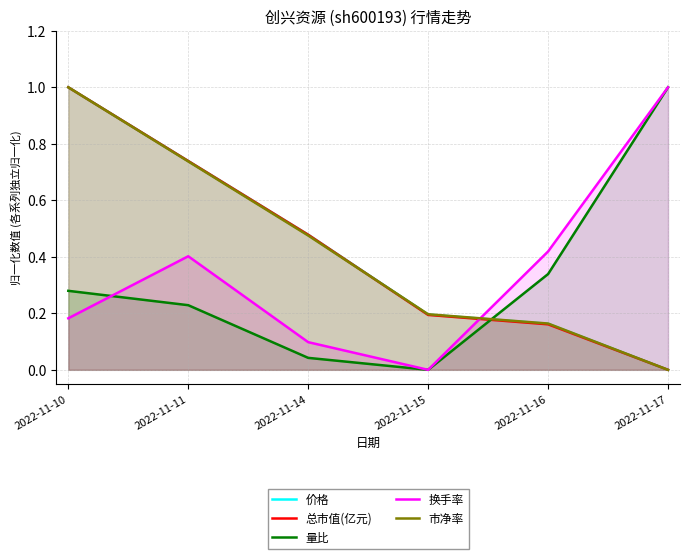

Reading right to left, list all the values displayed in this chart.

价格: 0.0	0.2	0.2	0.5	0.7	1.0
总市值(亿元): 0.0	0.2	0.2	0.5	0.7	1.0
量比: 1.0	0.3	0.0	0.0	0.2	0.3
换手率: 1.0	0.4	0.0	0.1	0.4	0.2
市净率: 0.0	0.2	0.2	0.5	0.7	1.0